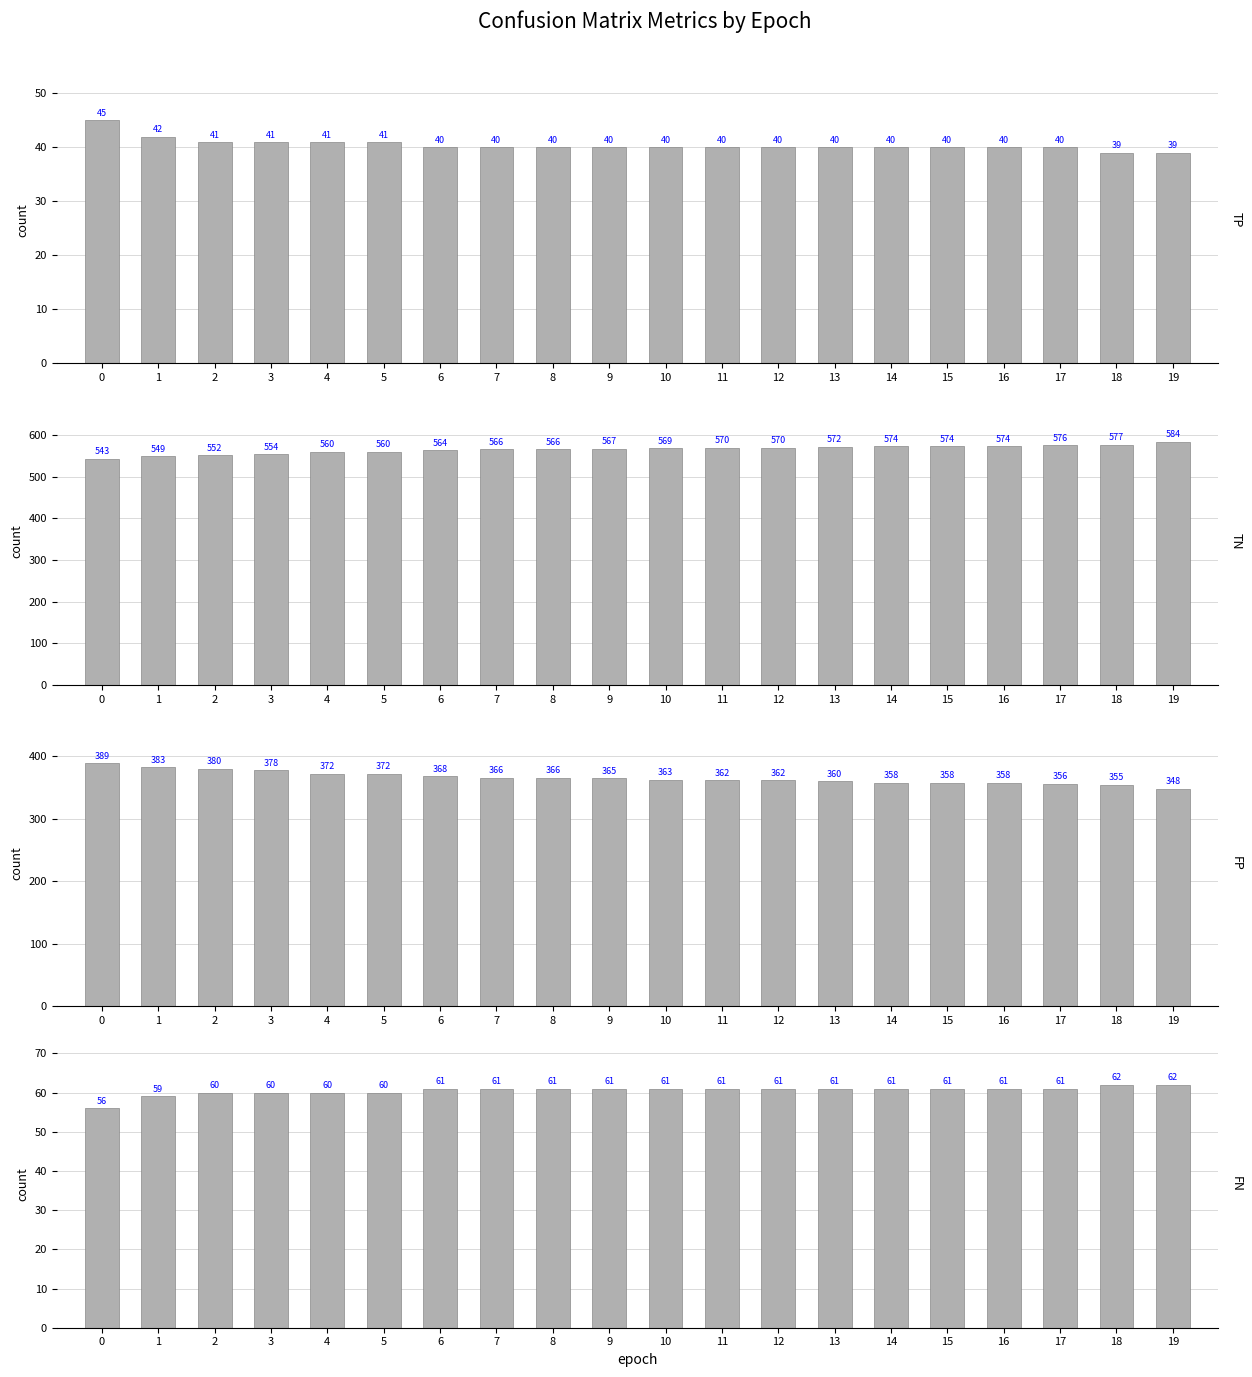

True or false: FP has a value of 358 at 16.

True